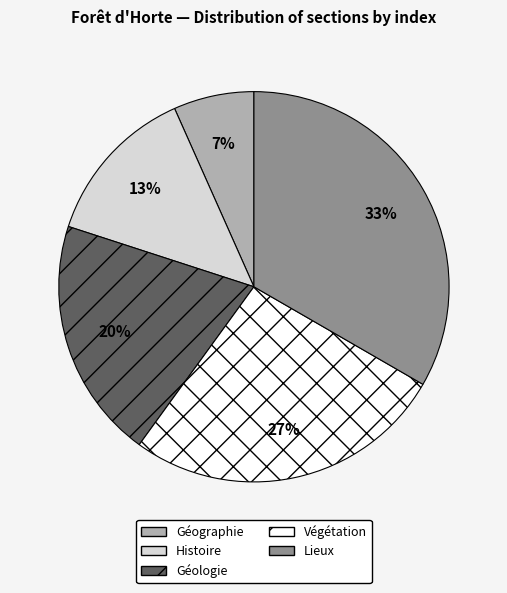

What is the largest slice in the pie chart?

Lieux